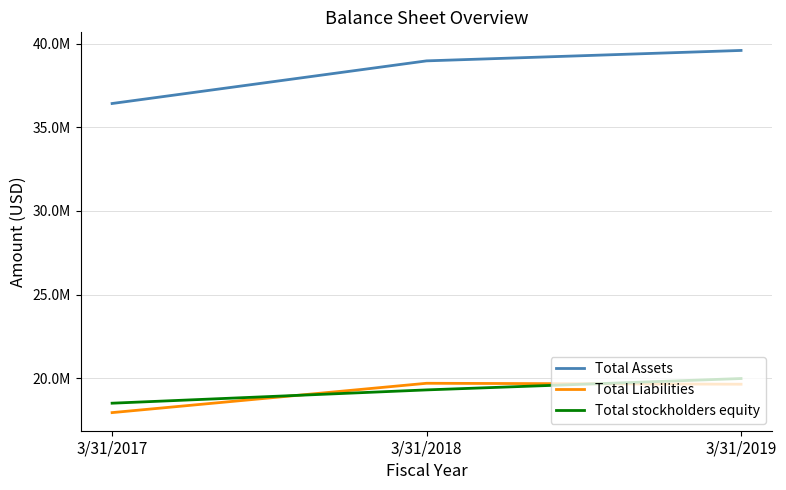

Does the chart display data point markers on the line(s)?

No